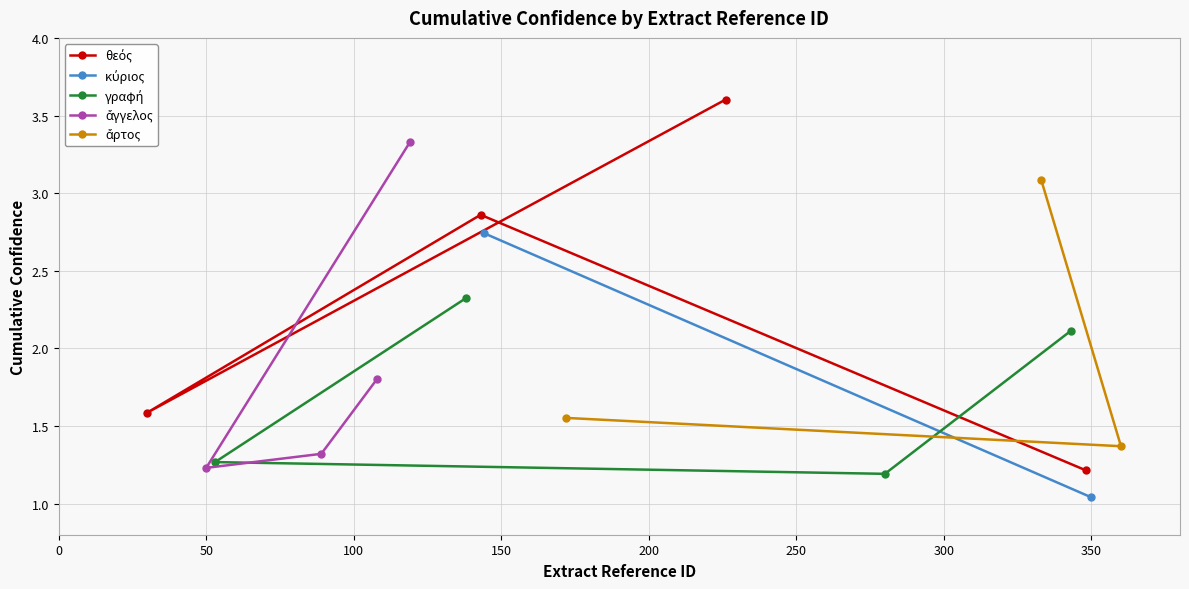

Approximately how many times larger is the value at 280 compared to 333?

0.4